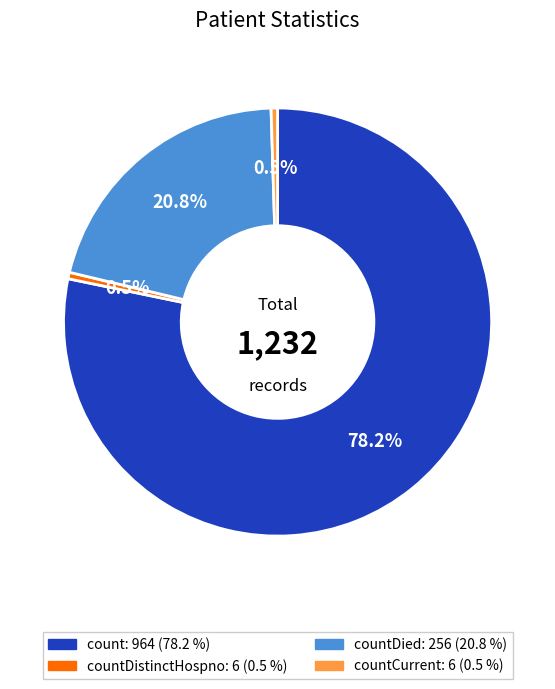

Is there a majority slice in this chart?

Yes